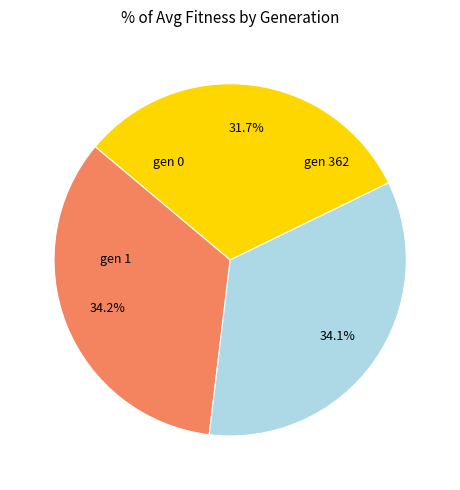

Rank the categories by value from lowest to highest.

gen 362, gen 1, gen 0